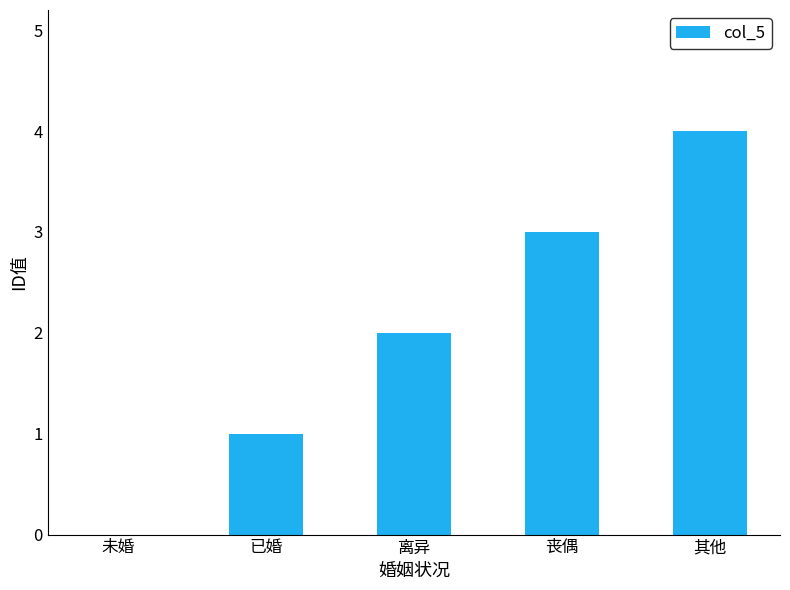

How many data points does each series have?

5